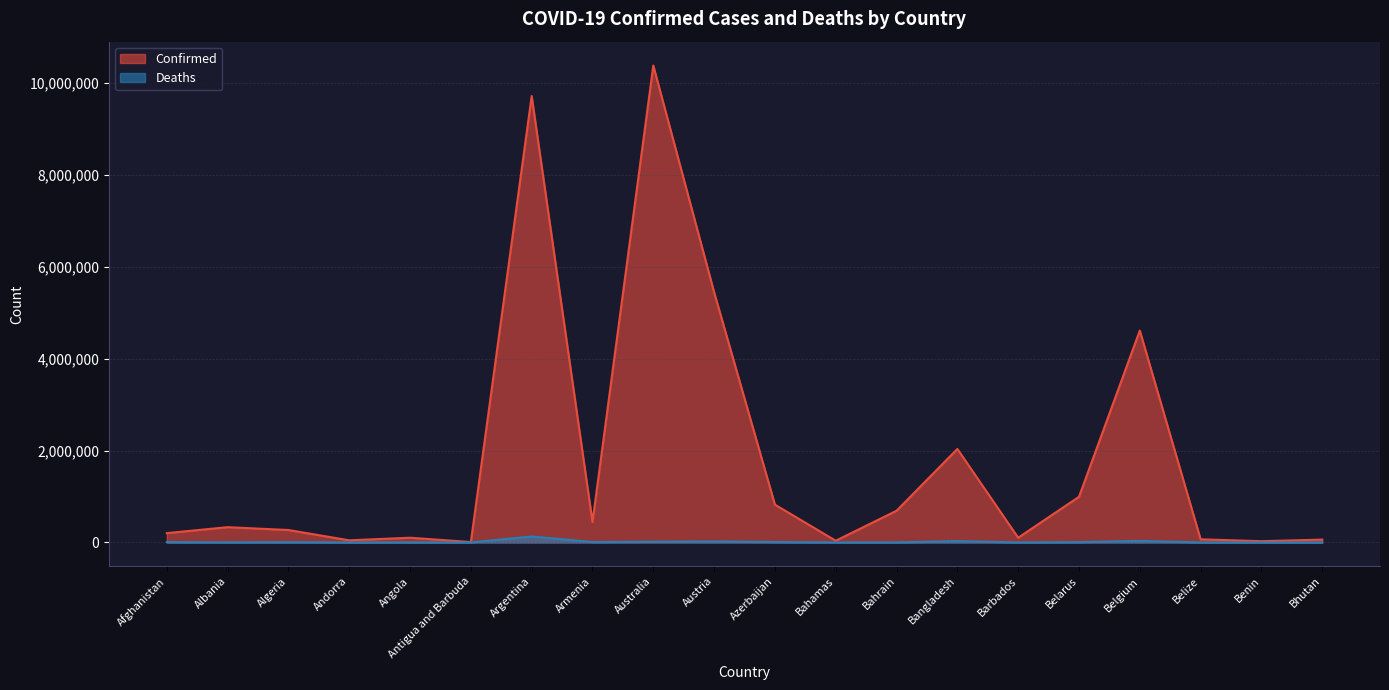

Reading left to right, transcribe all the data shown in this chart.

Confirmed: Afghanistan=203265	Albania=332996	Algeria=270840	Andorra=46588	Angola=103131	Antigua and Barbuda=9106	Argentina=9718875	Armenia=445242	Australia=10383005	Austria=5448375	Azerbaijan=823369	Bahamas=37386	Bahrain=690760	Bangladesh=2035517	Barbados=103424	Belarus=994037	Belgium=4612239	Belize=68957	Benin=27782	Bhutan=62380
Deaths: Afghanistan=7823	Albania=3593	Algeria=6881	Andorra=155	Angola=1917	Antigua and Barbuda=146	Argentina=129991	Armenia=8709	Australia=15678	Austria=20990	Azerbaijan=9951	Bahamas=833	Bahrain=1529	Bangladesh=29424	Barbados=560	Belarus=7118	Belgium=32902	Belize=687	Benin=163	Bhutan=21